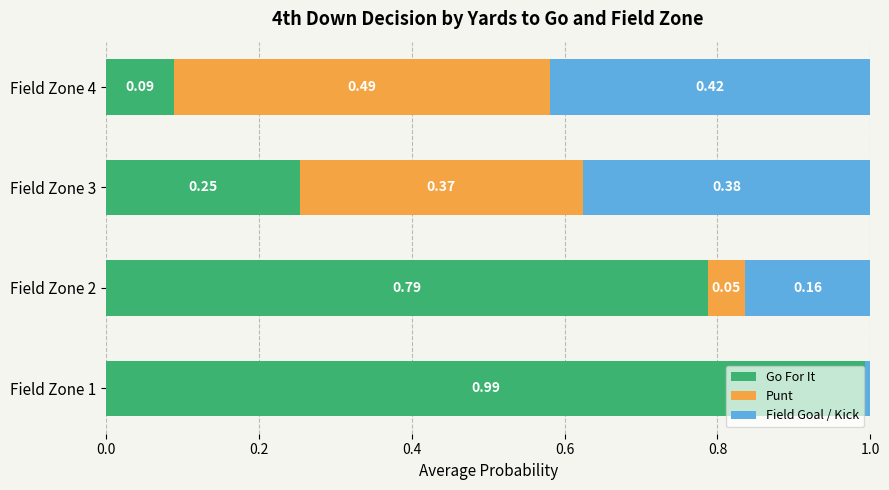

What are all the series names shown in the legend?

Go For It, Punt, Field Goal / Kick